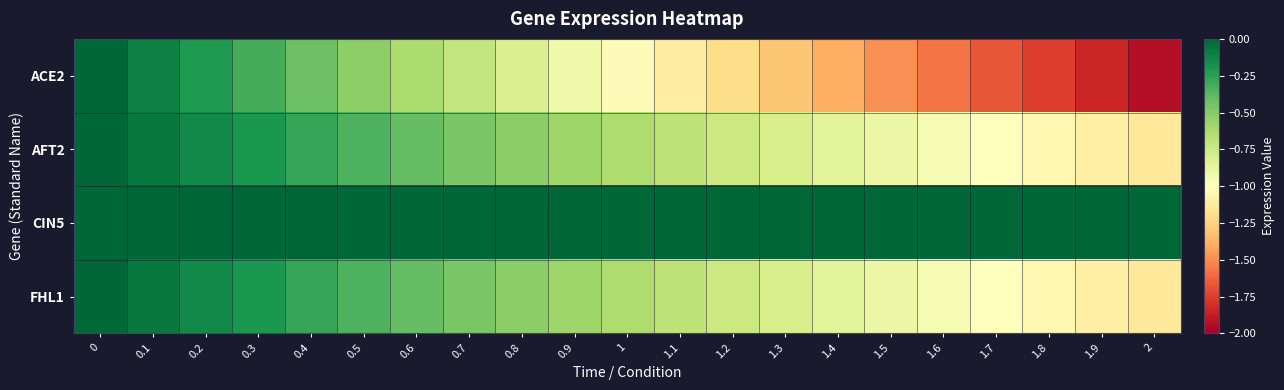

Reading left to right, what are all the values shown in this chart?

ACE2: 0=0.0	0.1=-0.1	0.2=-0.2	0.3=-0.3	0.4=-0.4	0.5=-0.5	0.6=-0.6	0.7=-0.7	0.8=-0.8	0.9=-0.9	1=-1.0	1.1=-1.1	1.2=-1.2	1.3=-1.3	1.4=-1.4	1.5=-1.5	1.6=-1.6	1.7=-1.7	1.8=-1.8	1.9=-1.8	2=-1.9
AFT2: 0=0.0	0.1=-0.1	0.2=-0.1	0.3=-0.2	0.4=-0.3	0.5=-0.3	0.6=-0.4	0.7=-0.5	0.8=-0.5	0.9=-0.6	1=-0.6	1.1=-0.7	1.2=-0.7	1.3=-0.8	1.4=-0.9	1.5=-0.9	1.6=-1.0	1.7=-1.0	1.8=-1.1	1.9=-1.1	2=-1.1
CIN5: 0=0.0	0.1=0.0	0.2=0.0	0.3=0.0	0.4=0.0	0.5=0.0	0.6=0.0	0.7=0.0	0.8=0.0	0.9=0.0	1=0.0	1.1=0.0	1.2=0.0	1.3=0.0	1.4=0.0	1.5=0.0	1.6=0.0	1.7=0.0	1.8=0.0	1.9=0.0	2=0.0
FHL1: 0=0.0	0.1=-0.1	0.2=-0.1	0.3=-0.2	0.4=-0.3	0.5=-0.3	0.6=-0.4	0.7=-0.5	0.8=-0.5	0.9=-0.6	1=-0.6	1.1=-0.7	1.2=-0.7	1.3=-0.8	1.4=-0.9	1.5=-0.9	1.6=-1.0	1.7=-1.0	1.8=-1.1	1.9=-1.1	2=-1.1